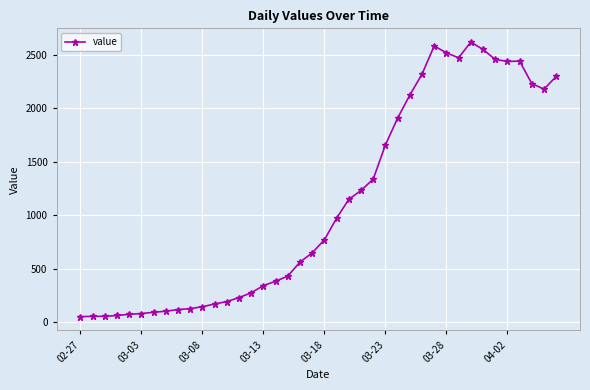

What is the difference between the second highest and second lowest values?

2527